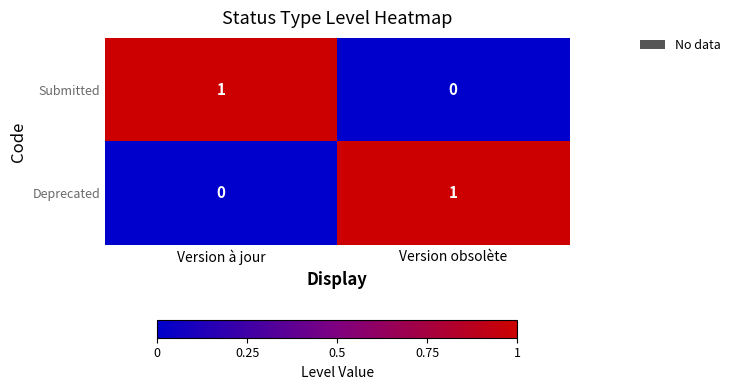

Reading left to right, transcribe all the data shown in this chart.

Submitted: Version à jour=1	Version obsolète=0
Deprecated: Version à jour=0	Version obsolète=1